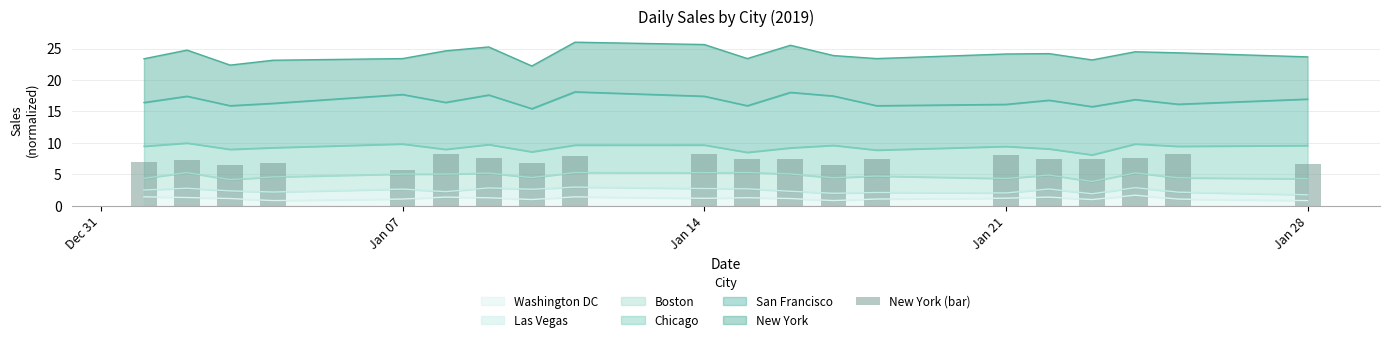

What is the lowest value of the Washington DC series?

0.8